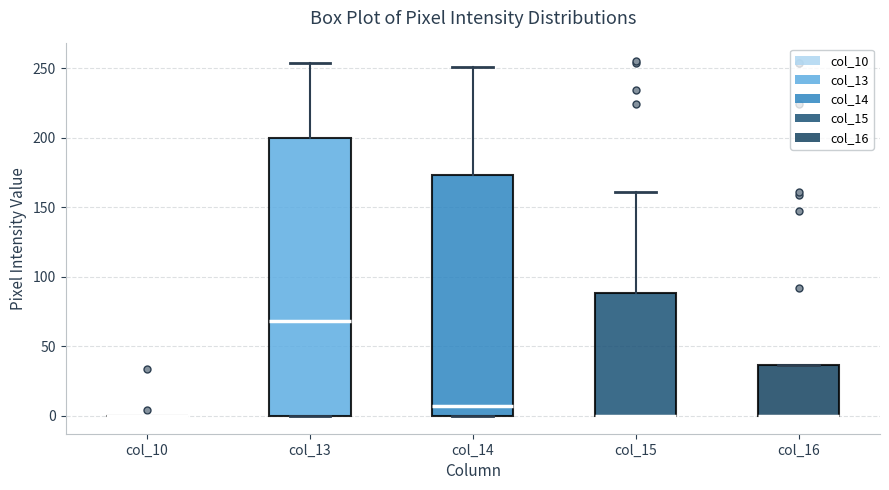

Which box is the tallest, from its lower edge to its upper edge?

col_13